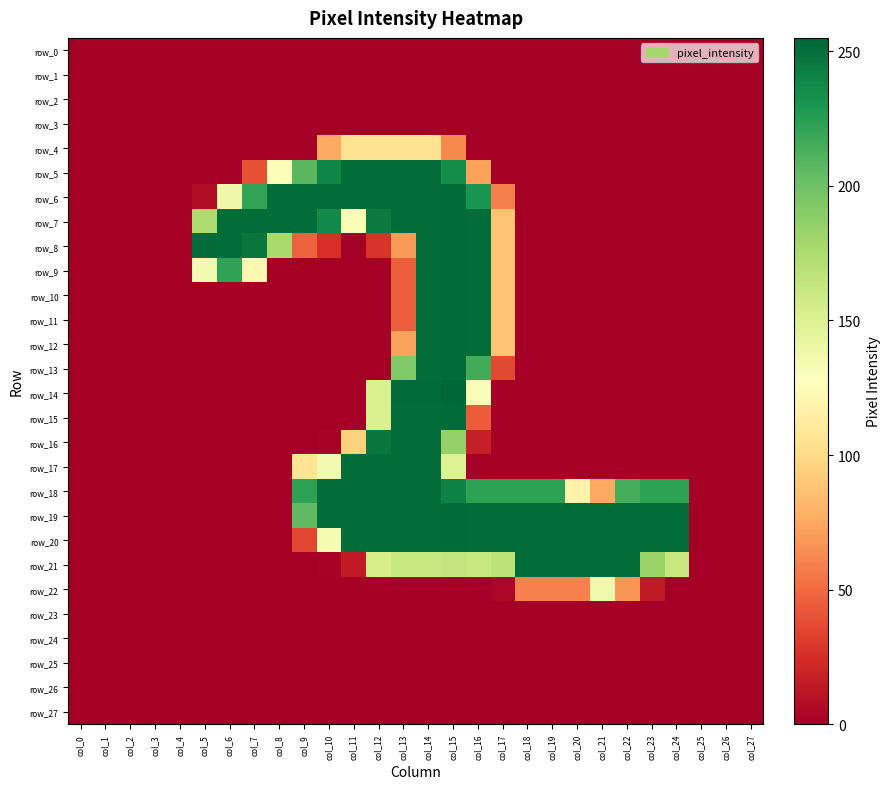

Which series has the largest total across all categories?

row_19